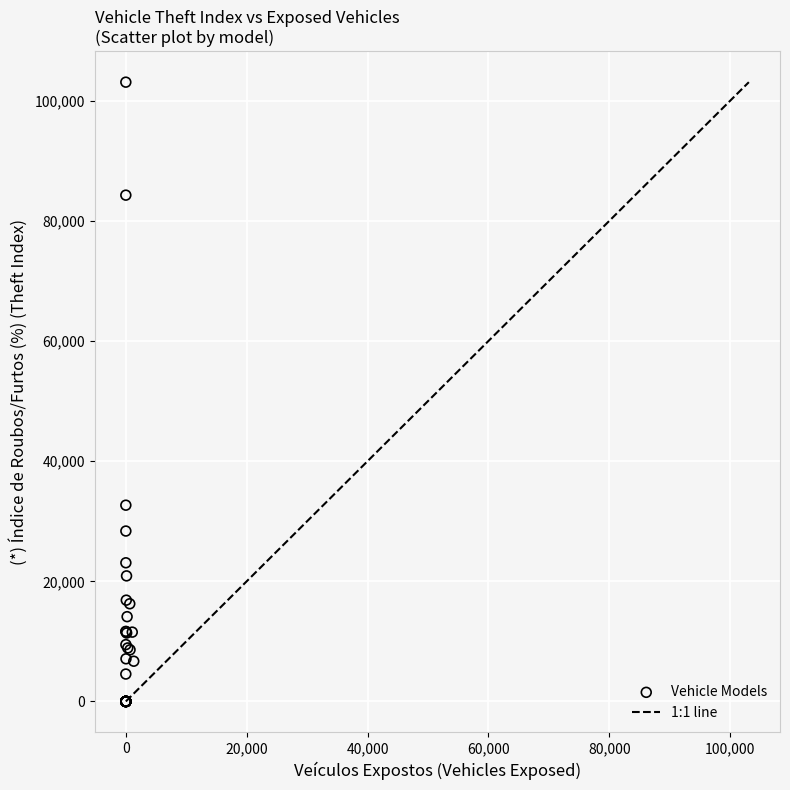

What Y value in the scatter plot is closest to 51553?

32677